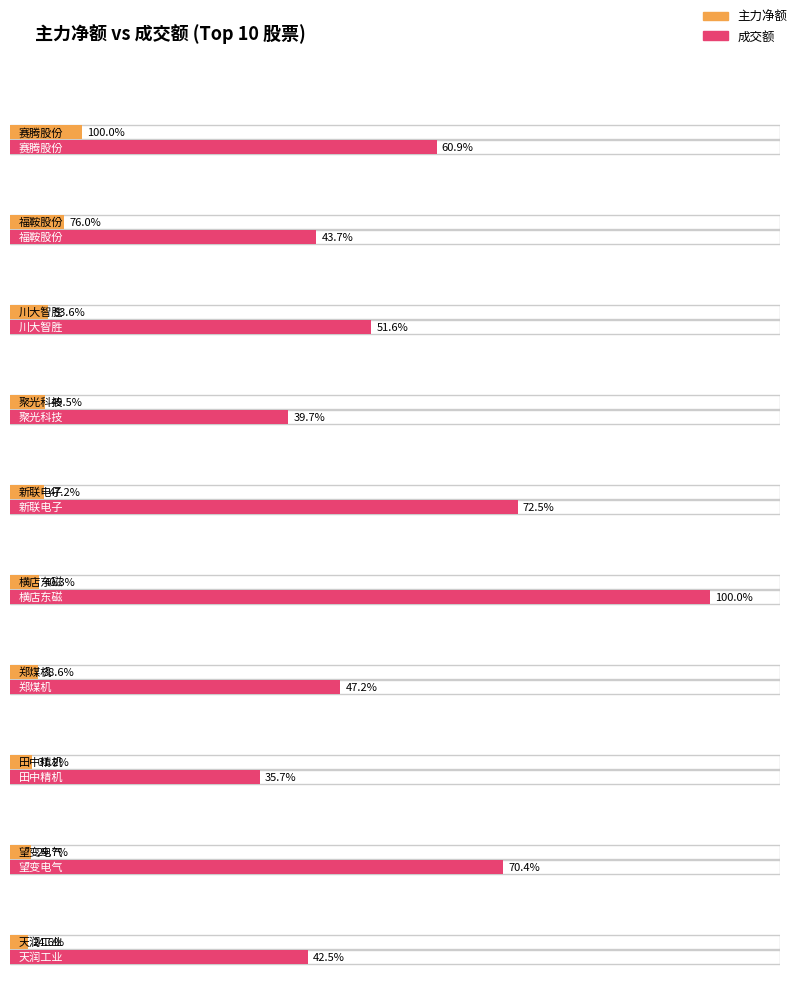

Where is 成交额 nearest to the value 270929054?

望变电气